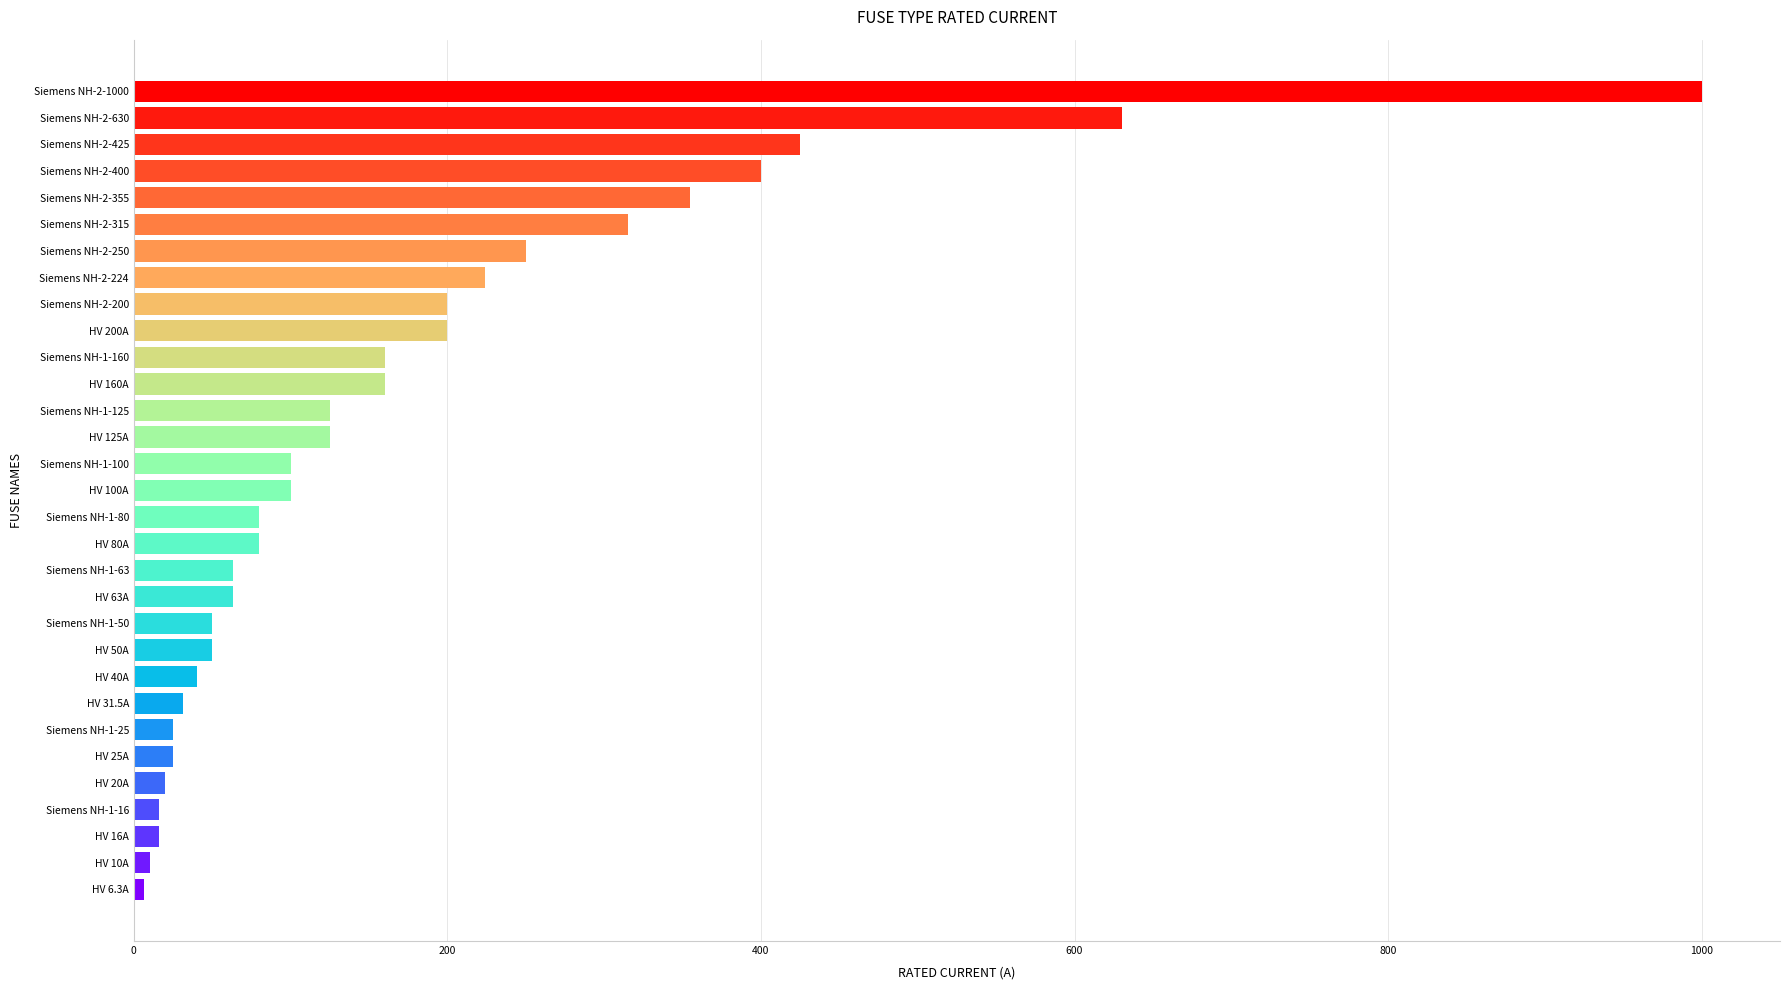

What is the maximum value shown in the chart?

1000.0